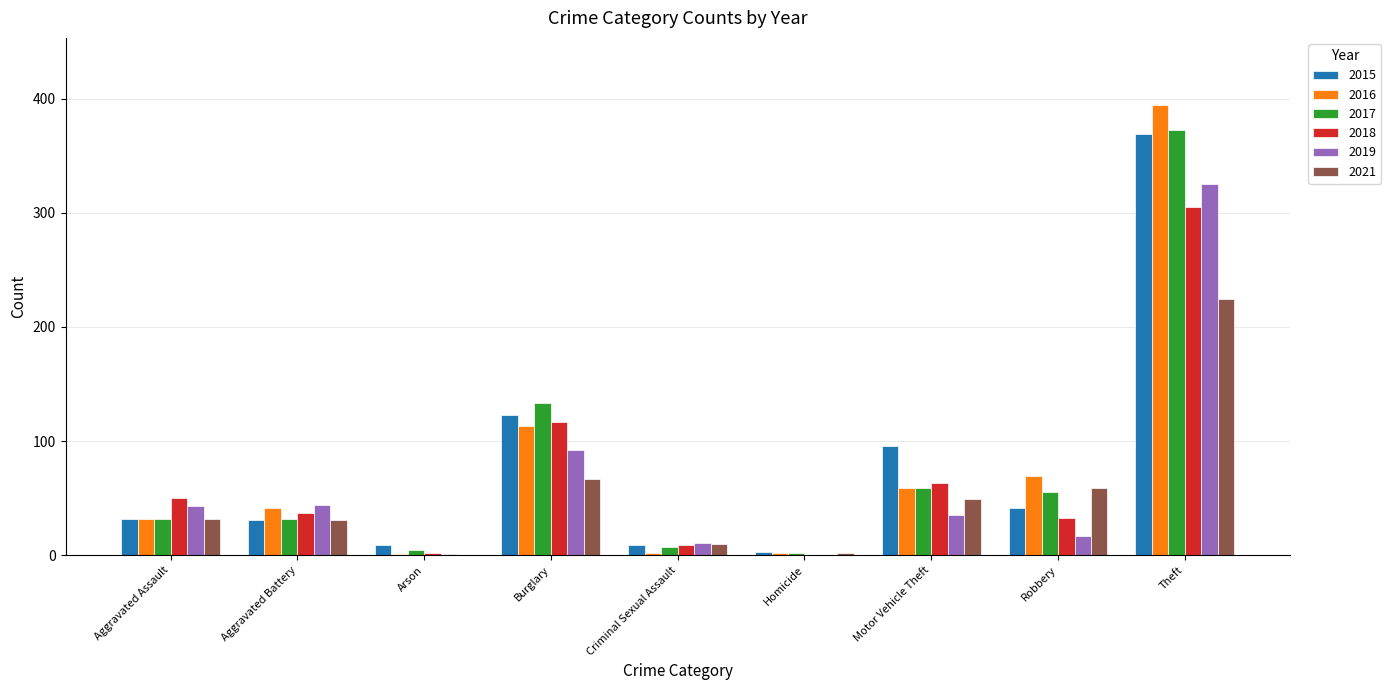

Where does the 2019 series first go above 35?

Aggravated Assault